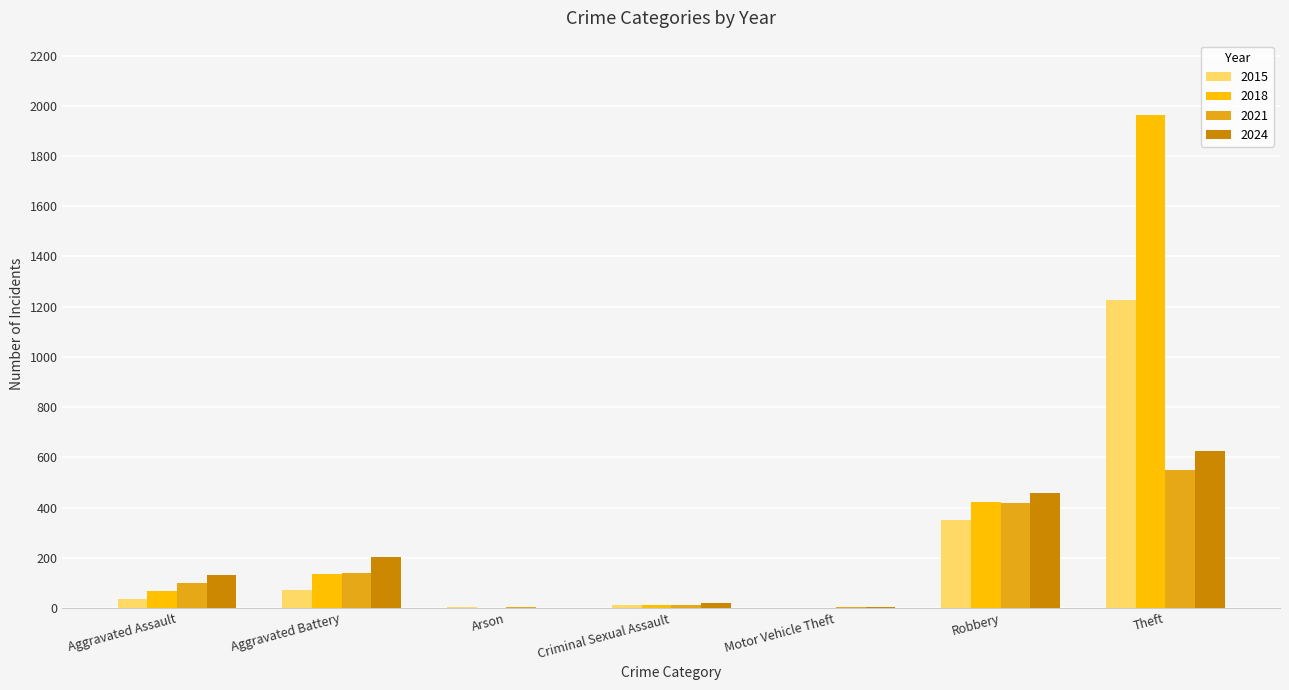

True or false: 2021 has a value of 913 at Theft.

False